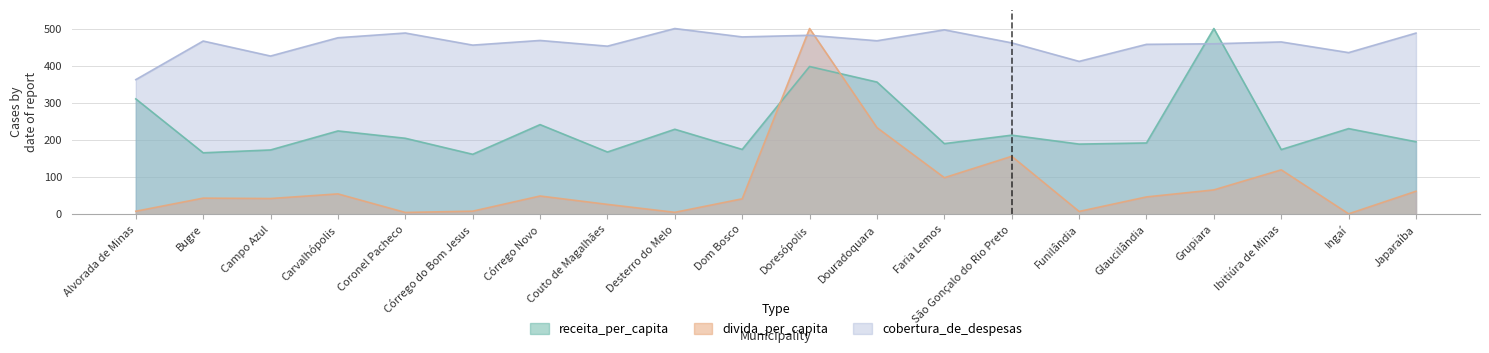

Which series changed the most between Couto de Magalhães and Faria Lemos?

divida_per_capita